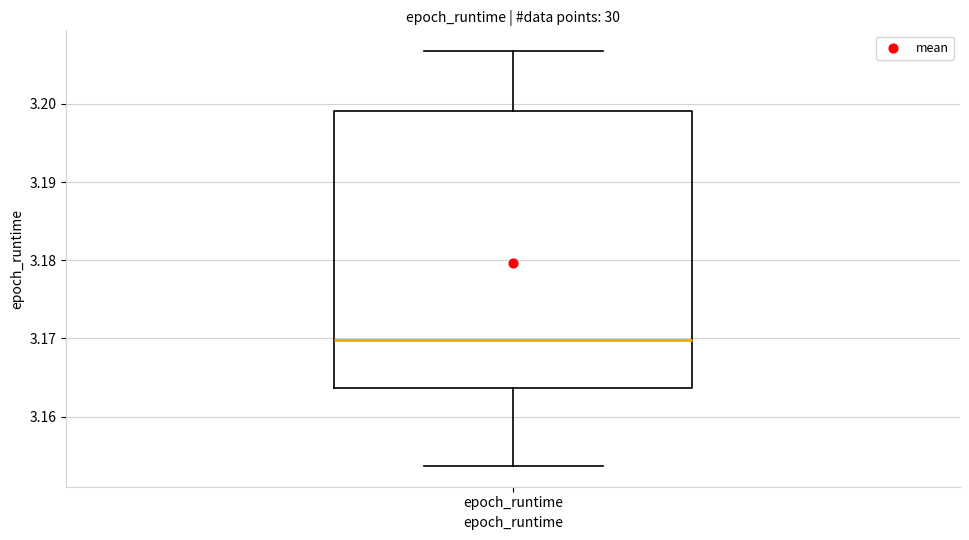

Read this box plot against the y-axis: the position of the median line, the range covered by the box, and the ends of both whiskers. The values are not printed on the chart, so give them approximately, as read against the axis.

median 3.170, box 3.164 to 3.199, whiskers 3.154 to 3.207